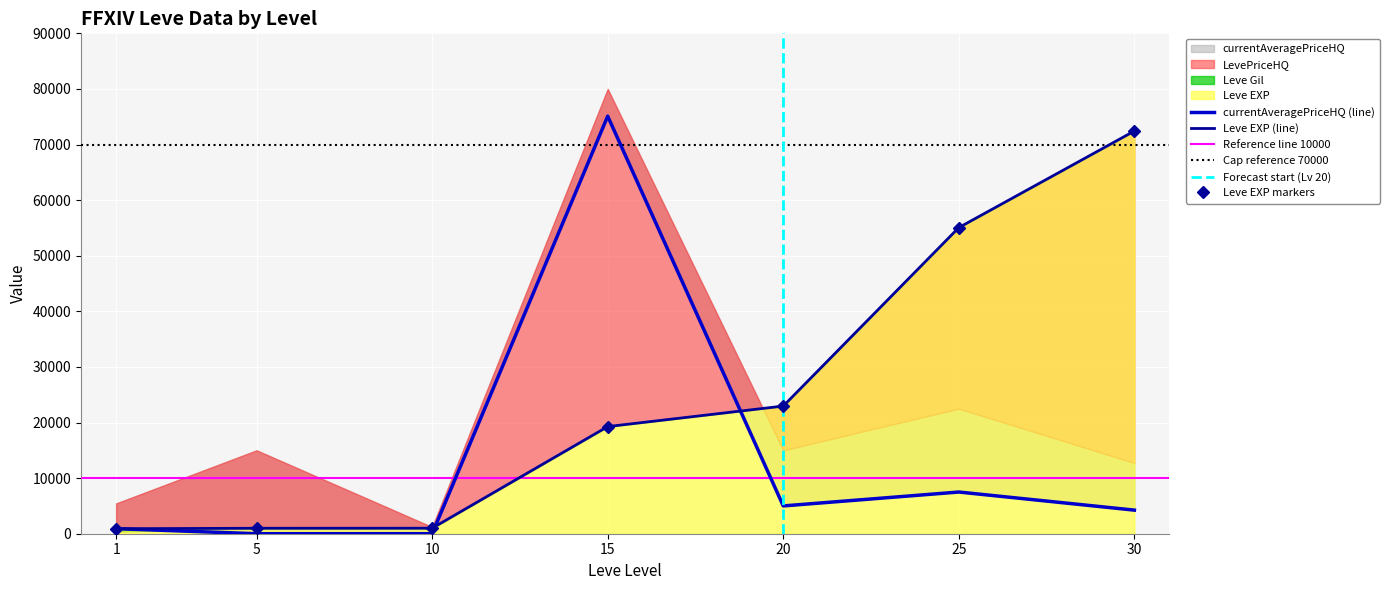

Read the Leve Gil value at 30.

72430.0